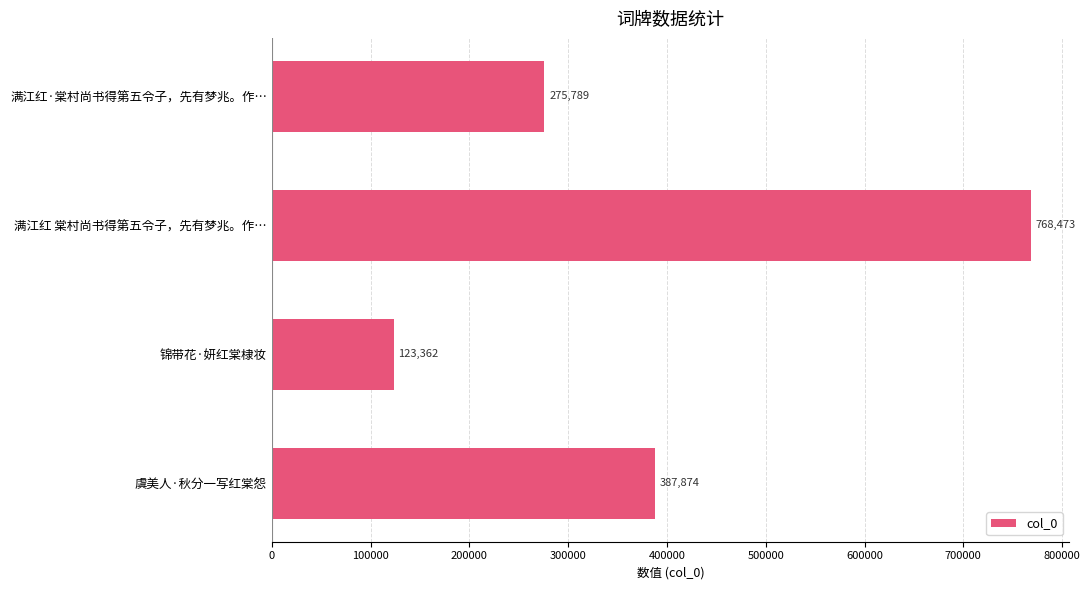

Count the number of categories in the chart.

4